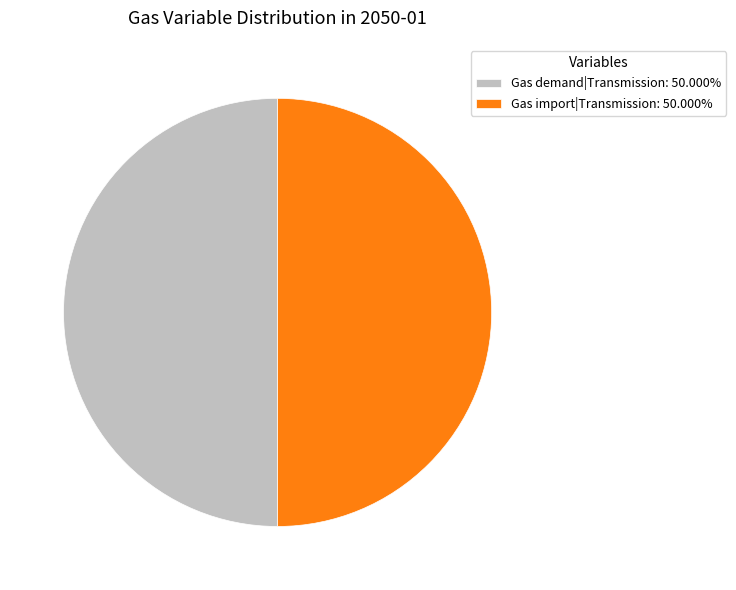

What is the ratio of the value at Gas import|Transmission: 50.000% to the value at Gas demand|Transmission: 50.000%?

1.0